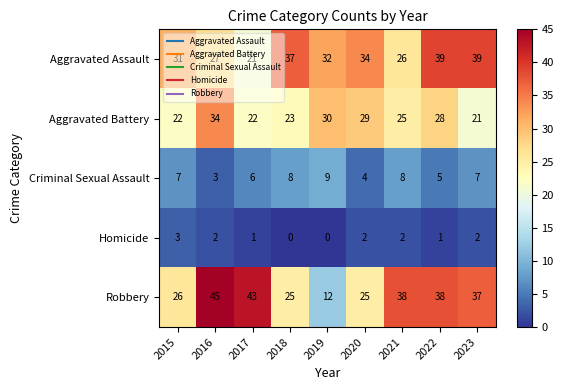

What is the spread (max minus min) of values at 2017?

42